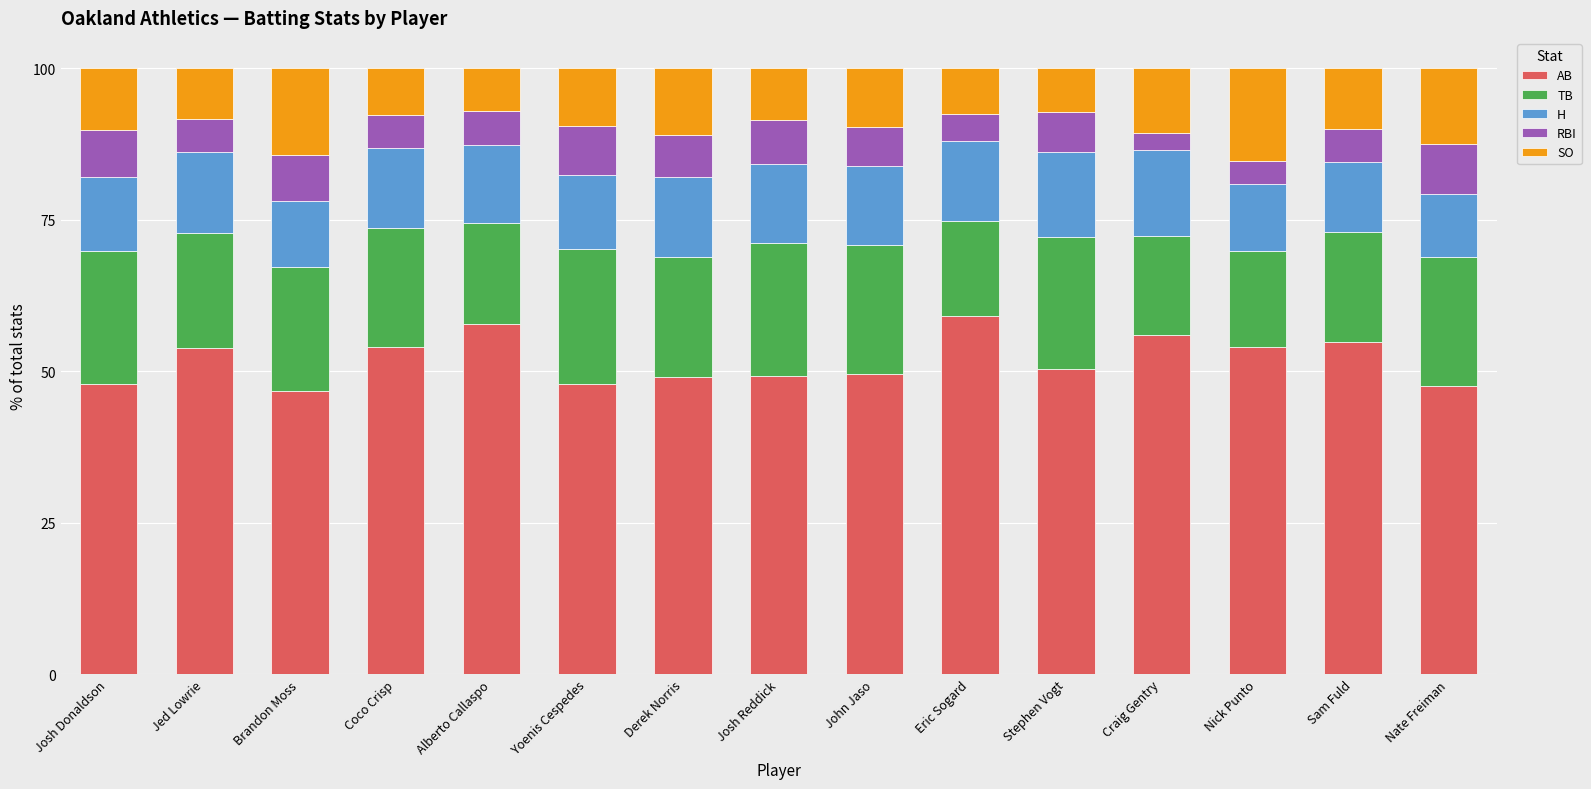

The AB series shows 35.9 at Craig Gentry. True or false?

False